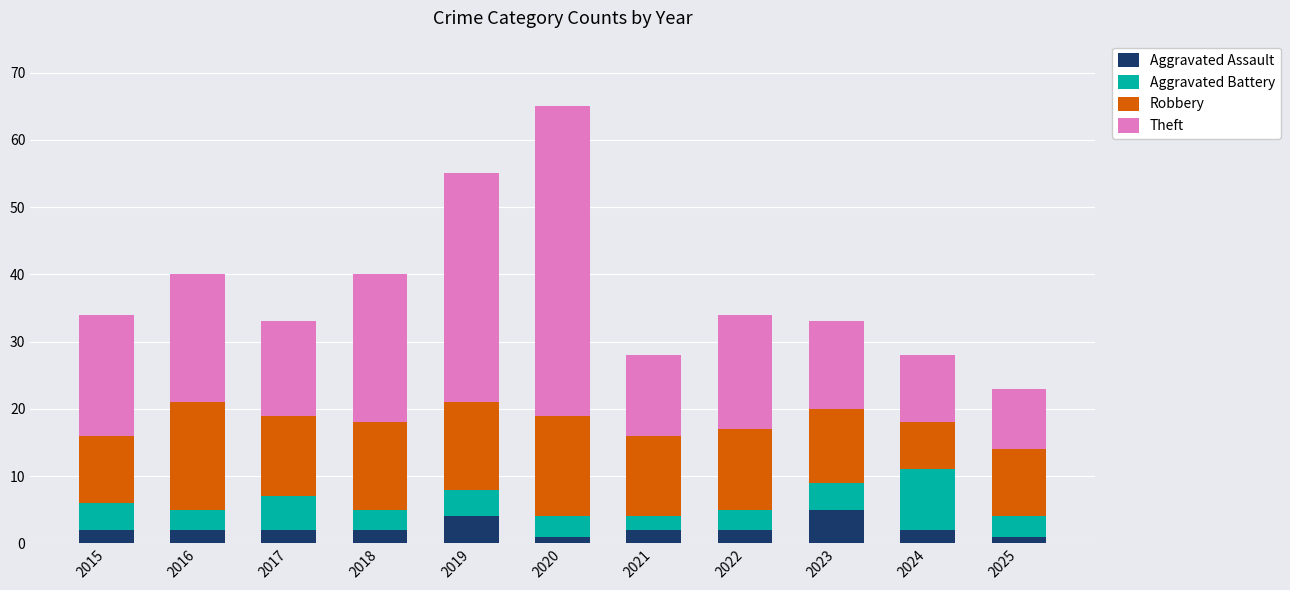

True or false: Aggravated Assault has a value of 2 at 2023.

False